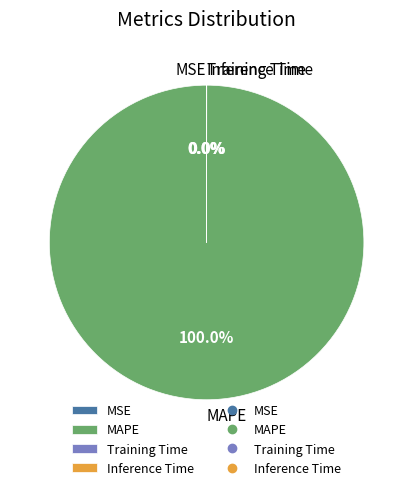

Which slice is the largest?

MAPE